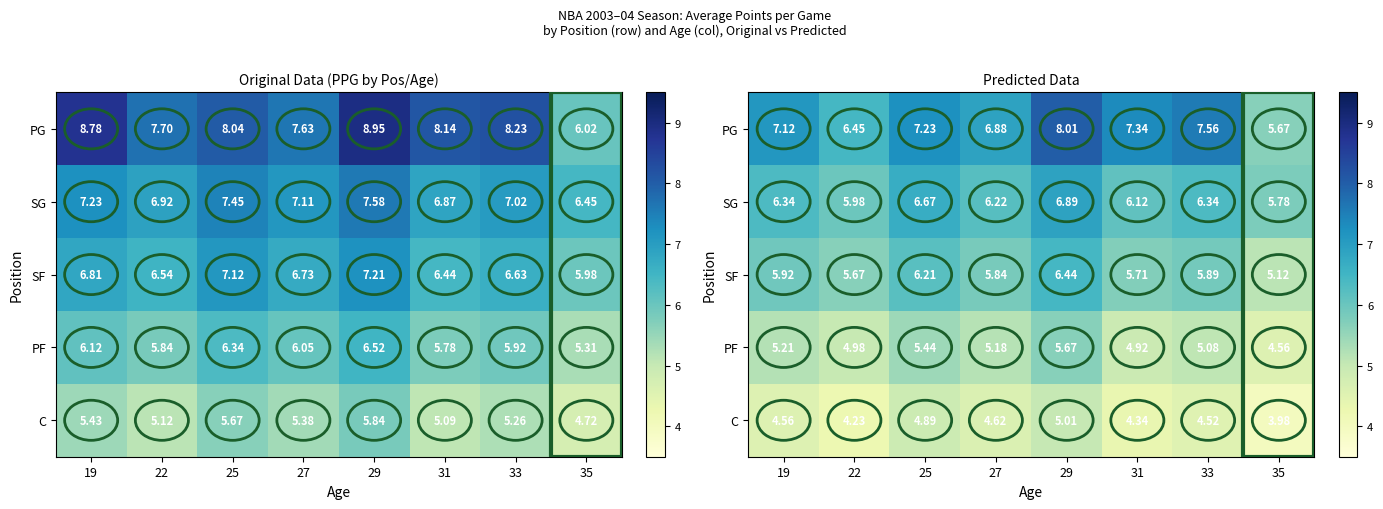

Rank the series by their average value, from lowest to highest.

C, PF, SF, SG, PG